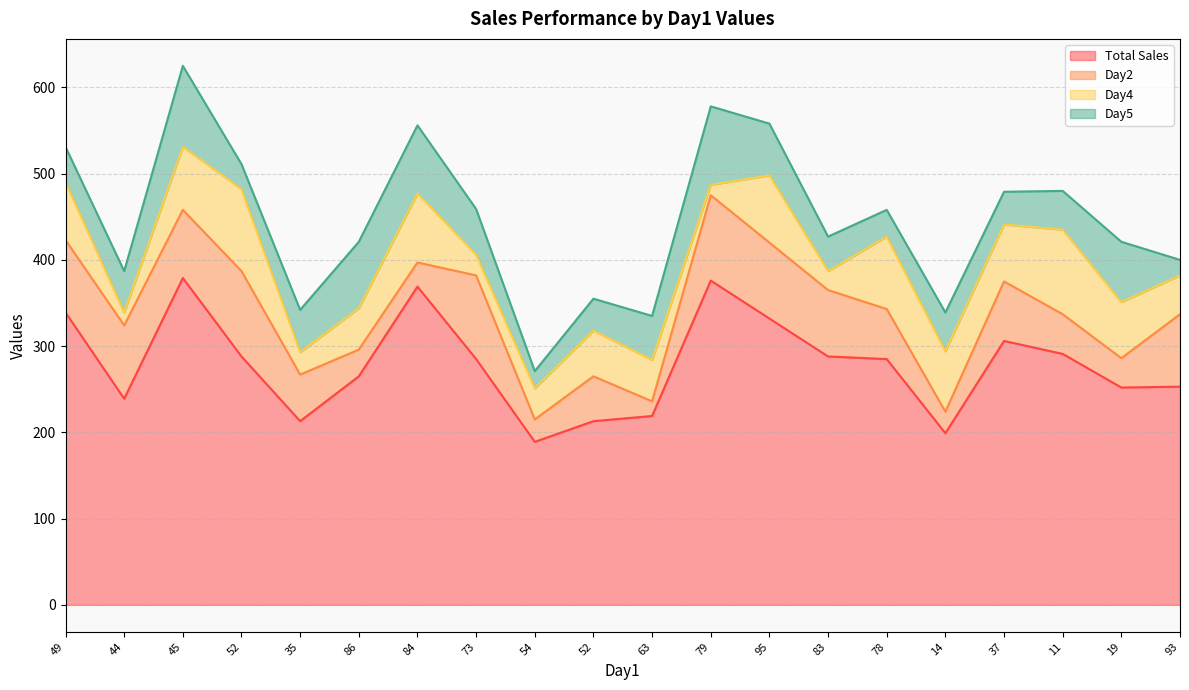

What is the difference between the Day2 values at 95 and 11?

42